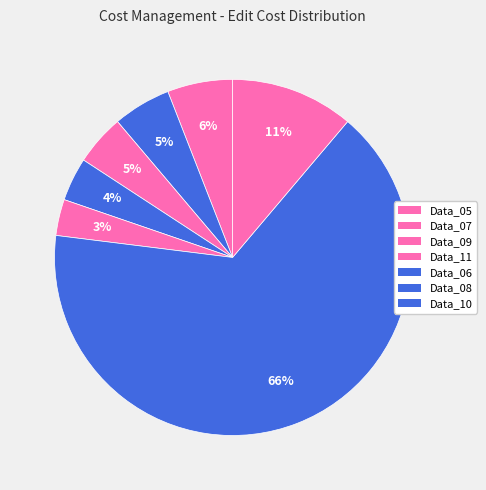

How many segments does this pie chart have?

7